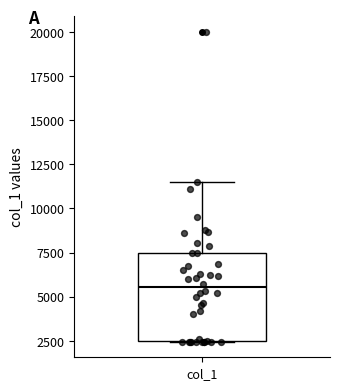

Where does the median line of the box for col_1 sit on the y-axis? The values are not printed on the chart, so give them approximately, as read against the axis.

5500